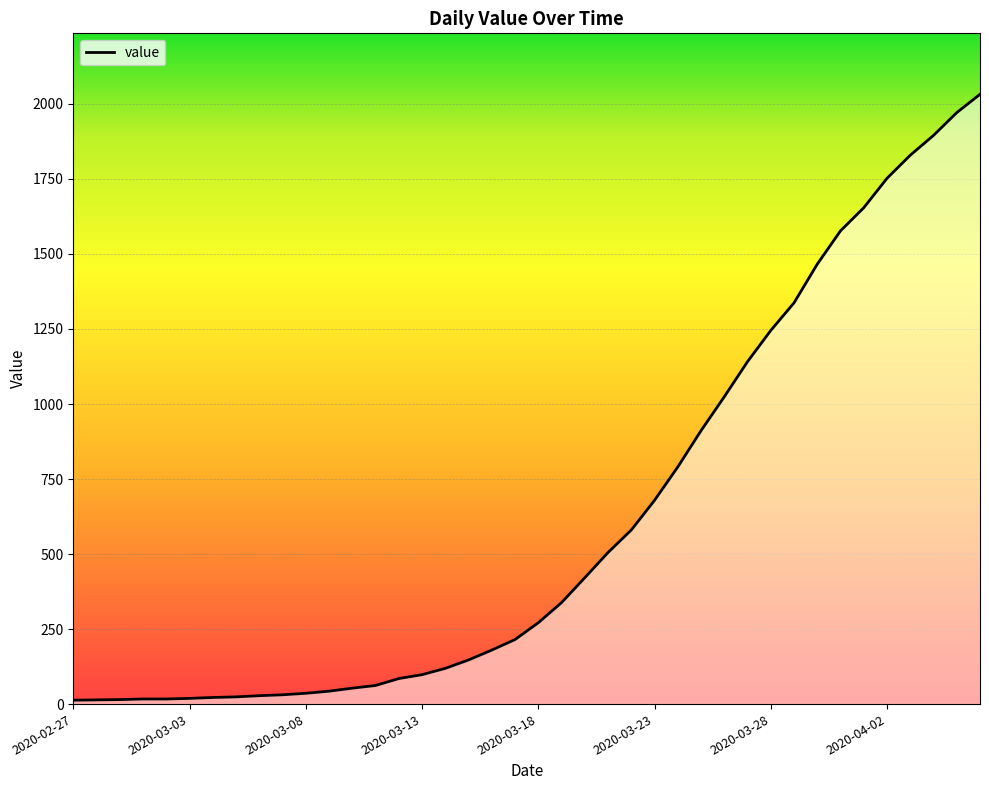

What is the difference between the maximum and minimum values?

2019